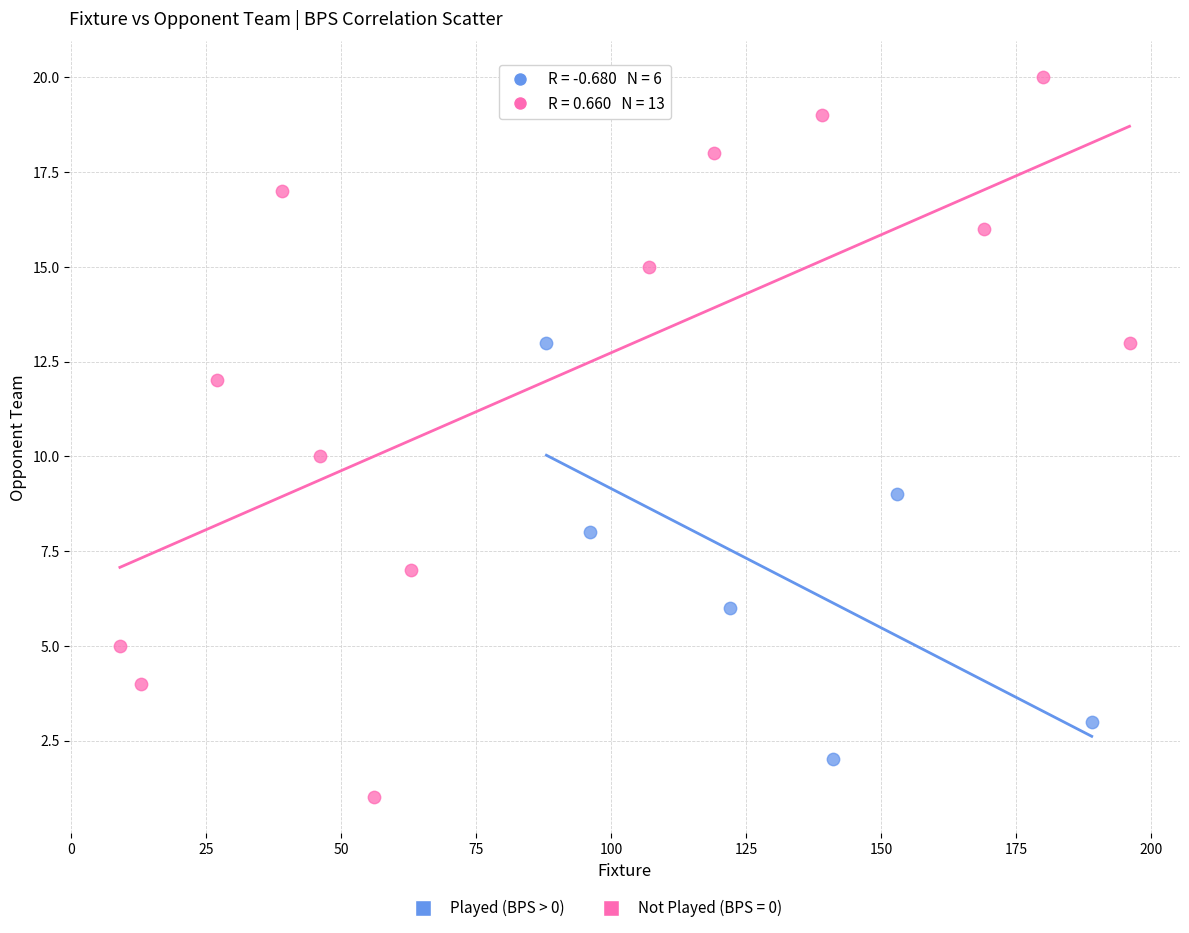

Which series contains the lowest Y value?

Not Played (BPS = 0)